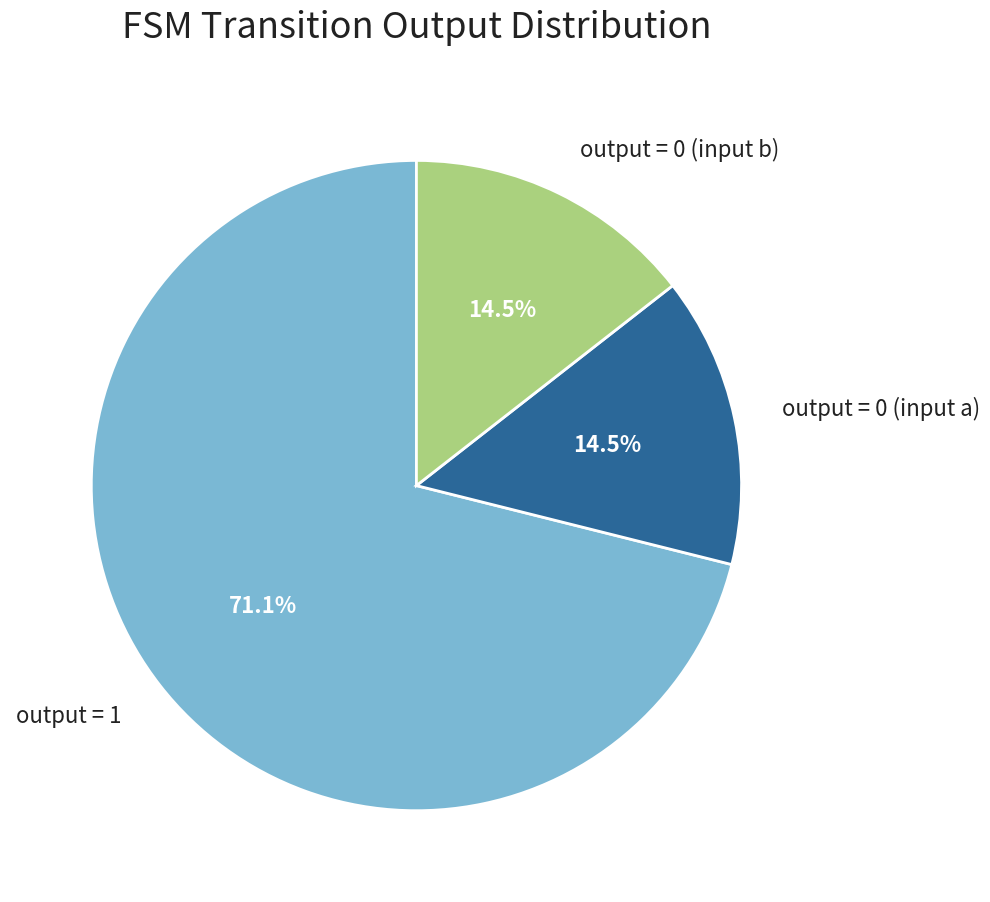

Is there a majority slice in this chart?

Yes